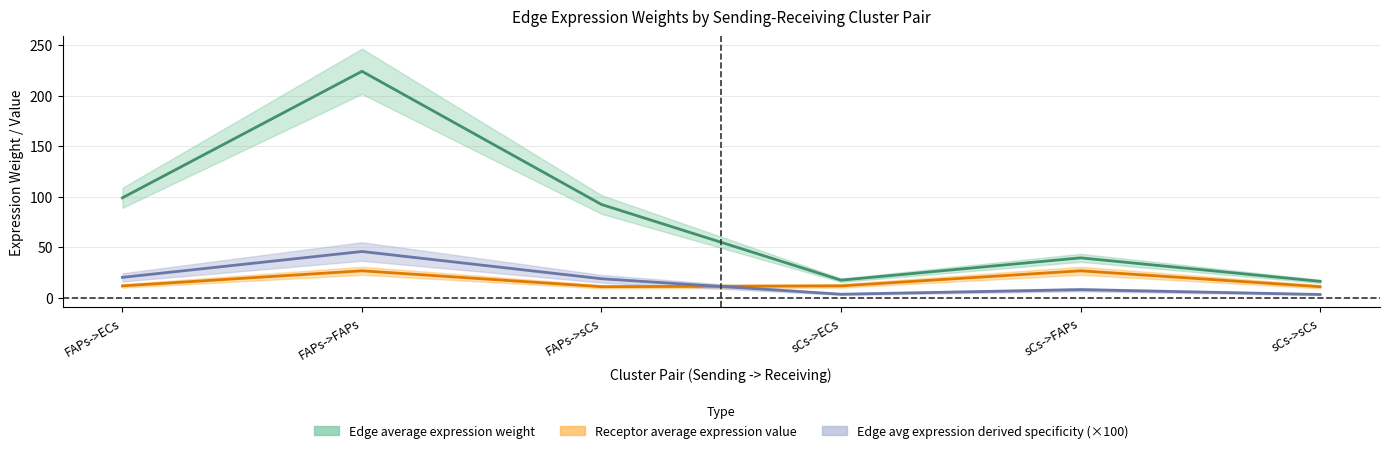

Where do Receptor average expression value and Edge total expression weight first cross each other?

FAPs->sCs and sCs->ECs